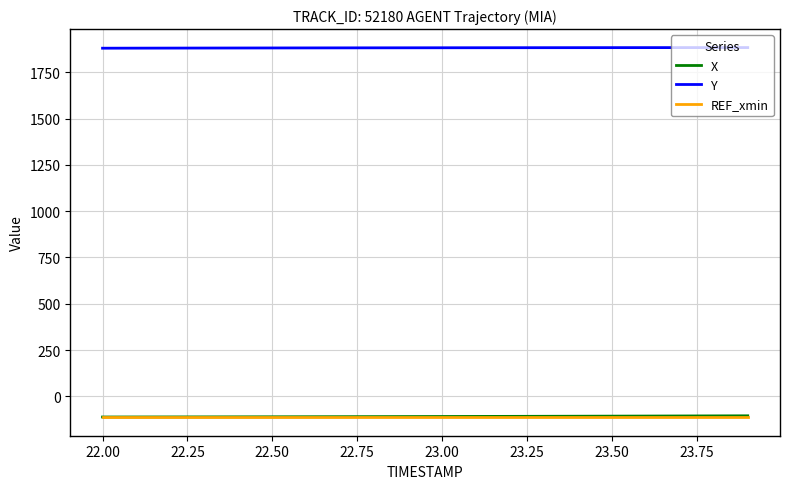

True or false: X and Y intersect in this chart.

False